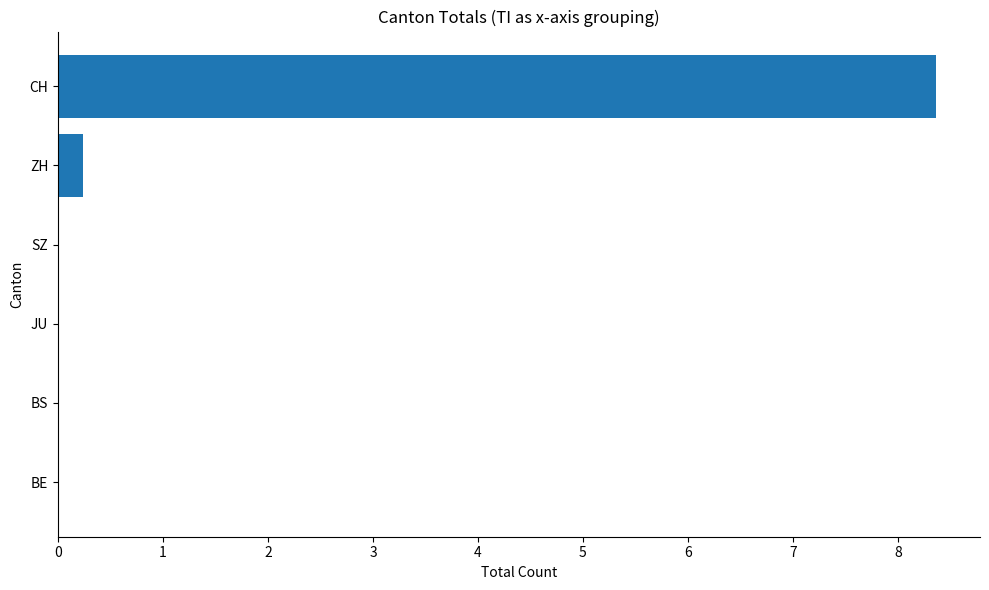

True or false: the data shows 0.2 at ZH.

True